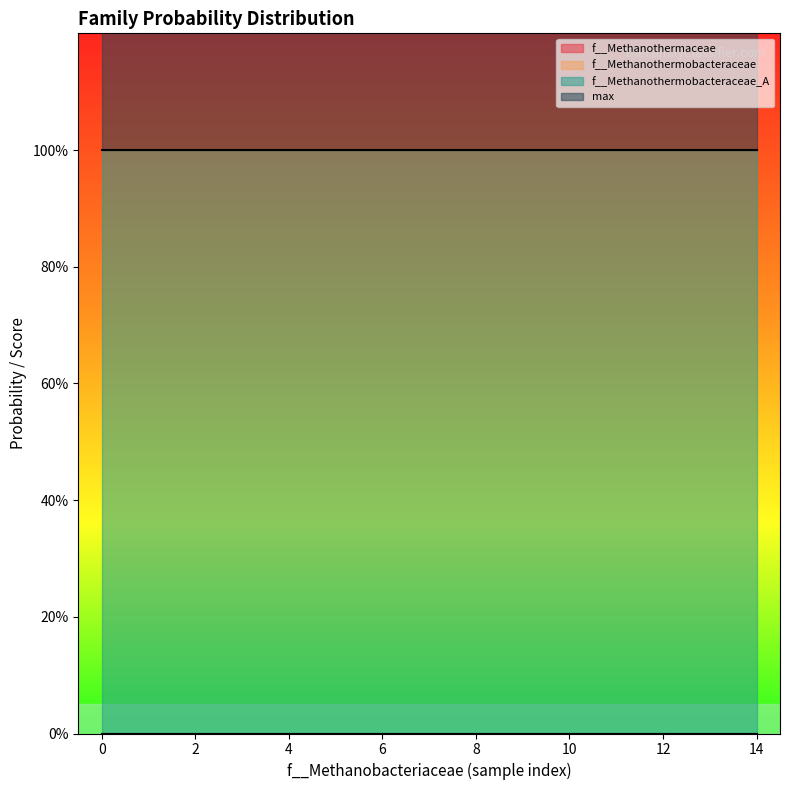

True or false: f__Methanothermaceae and f__Methanothermobacteraceae cross at least once.

False